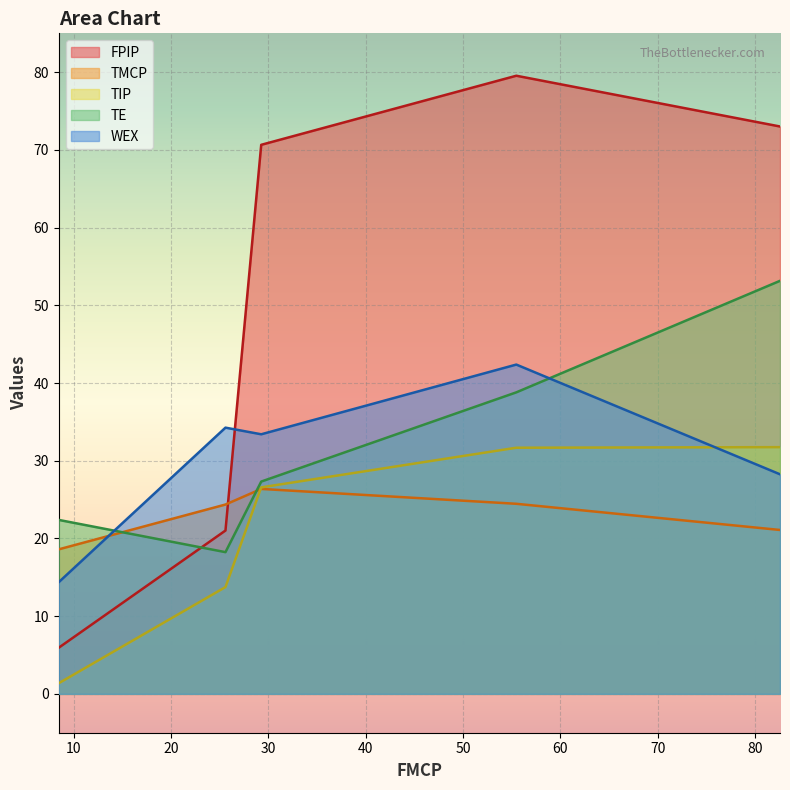

The value of FPIP at 10 is 8.0. True or false?

False